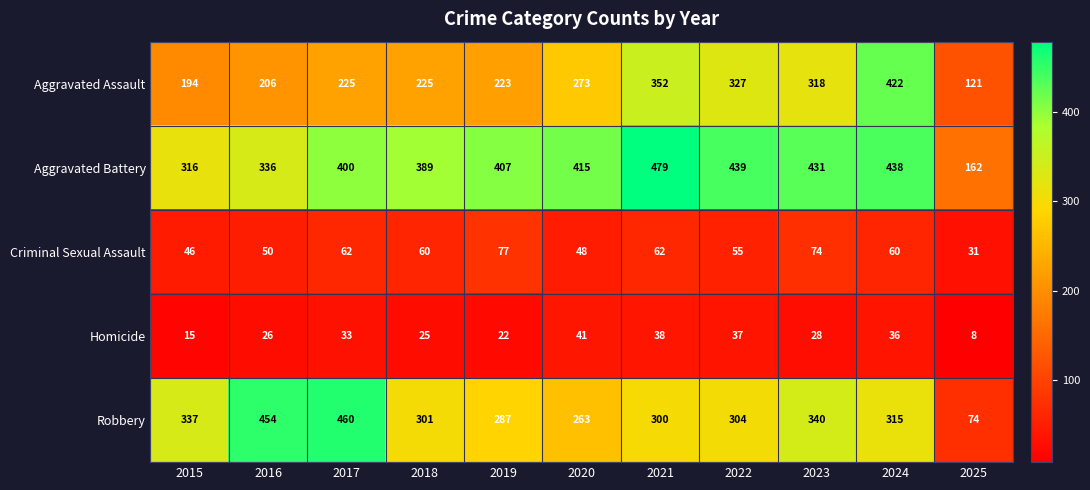

At which label does Homicide reach its peak?

2020